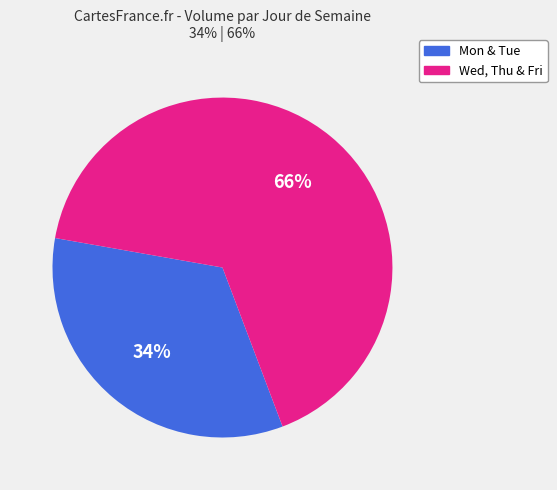

Count the number of slices in the pie.

2